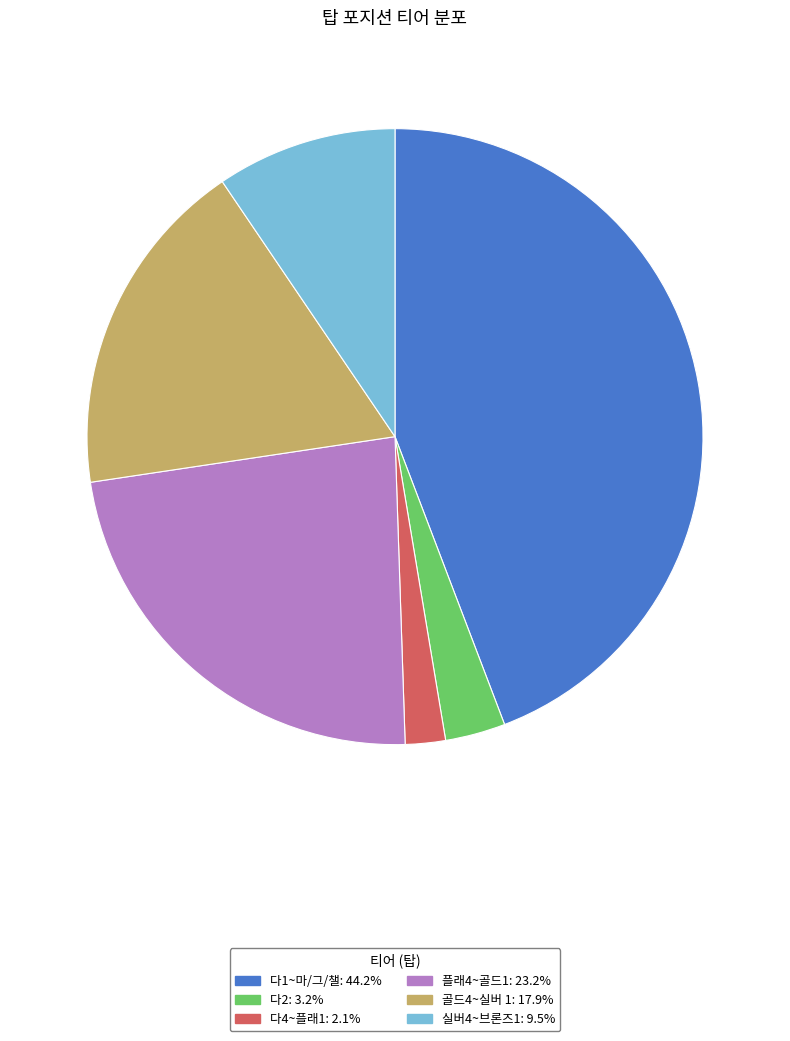

Is there a majority slice in this chart?

No